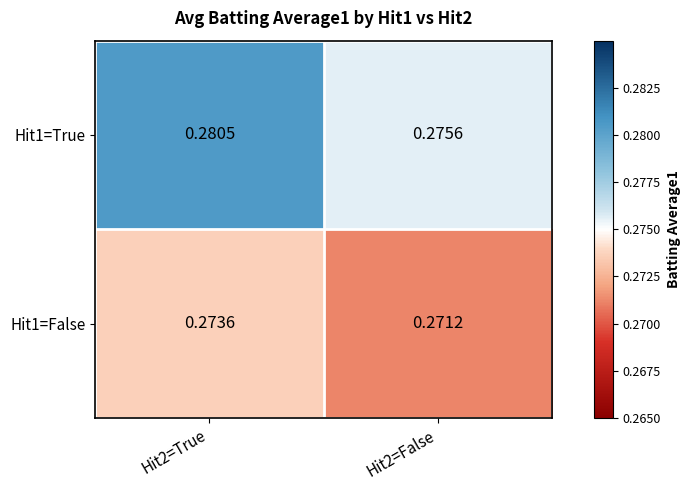

Is the value of Hit1=True at Hit2=False greater than the value of Hit1=False at Hit2=False?

Yes